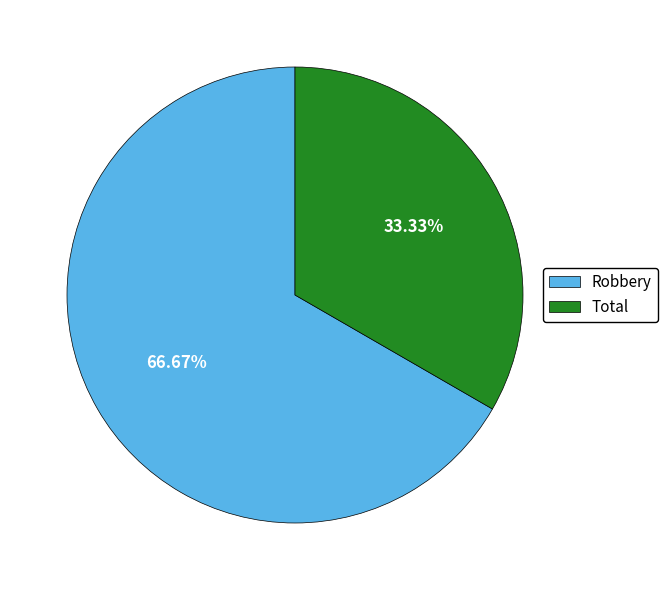

To the nearest percent, what is the difference between the largest and smallest slice percentages?

33%